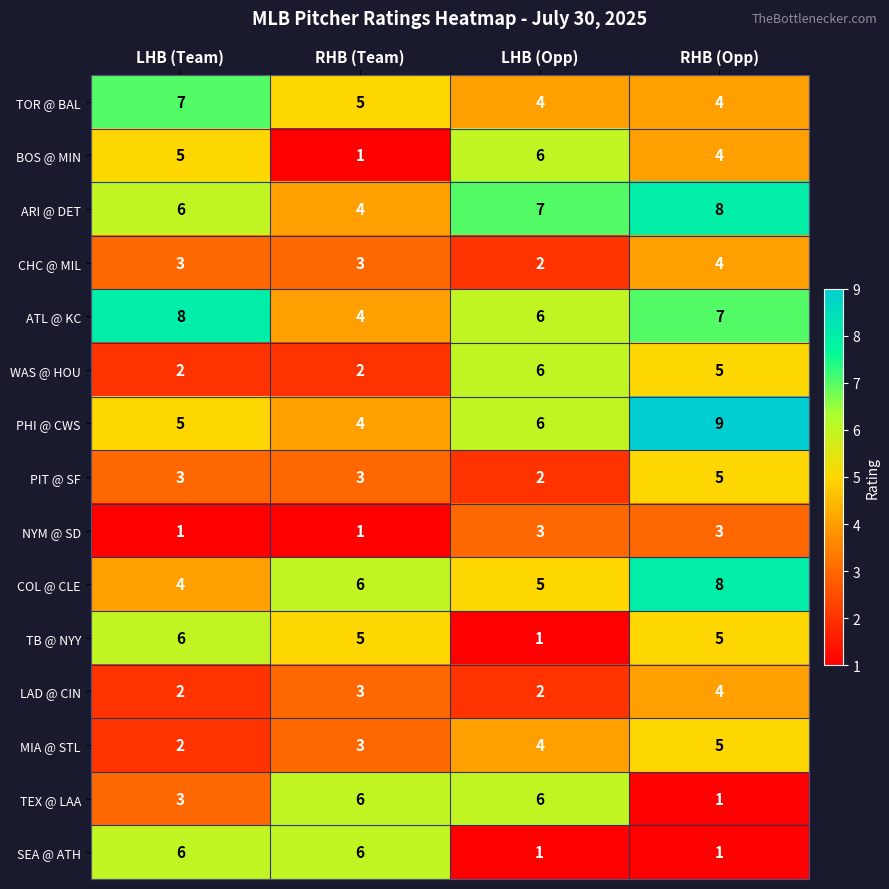

Count the PIT @ SF values in the range 3 to 5.

3